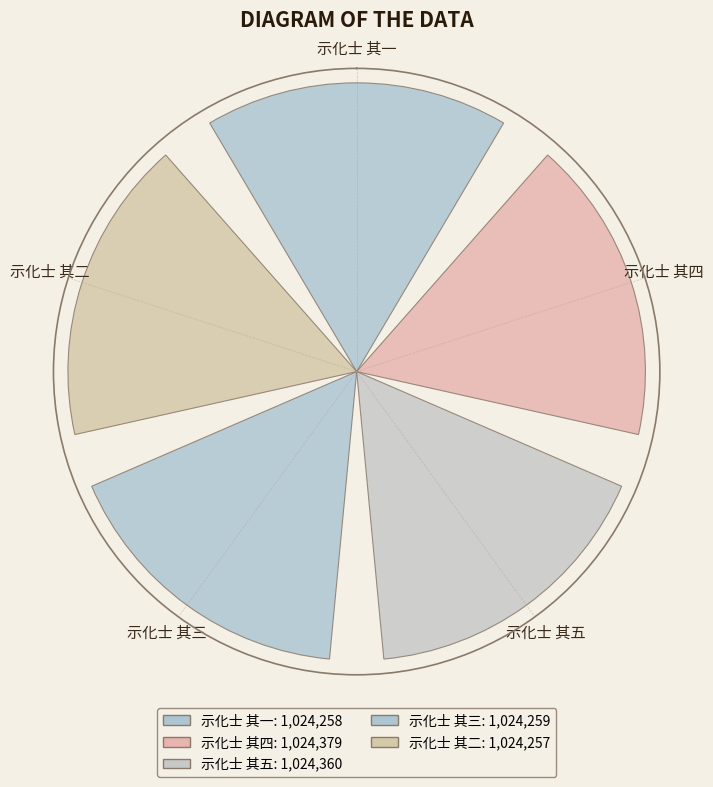

Does the chart contain any negative values?

No